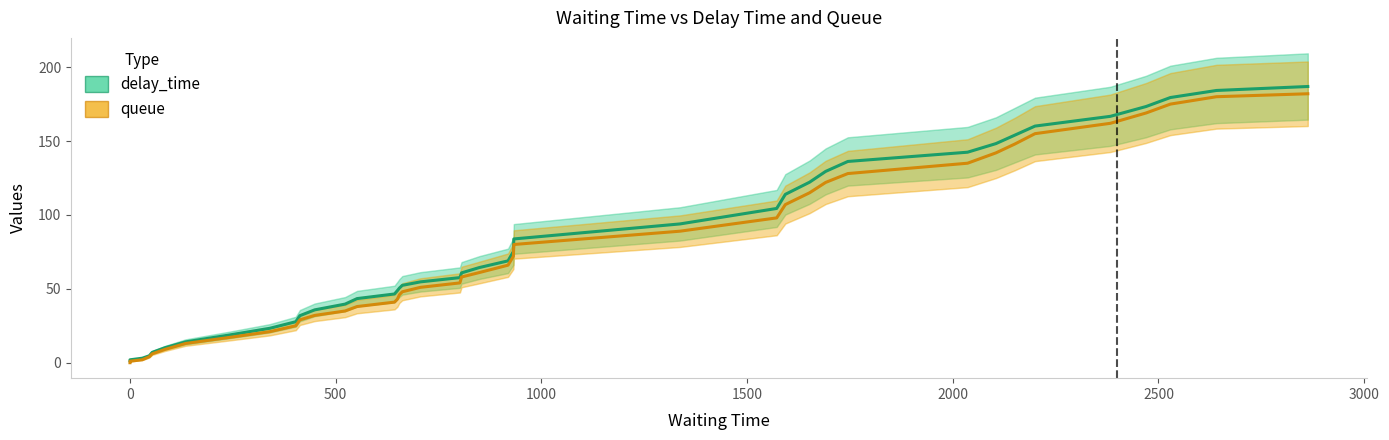

What is the difference between the maximum and minimum values in the queue series?

182.0